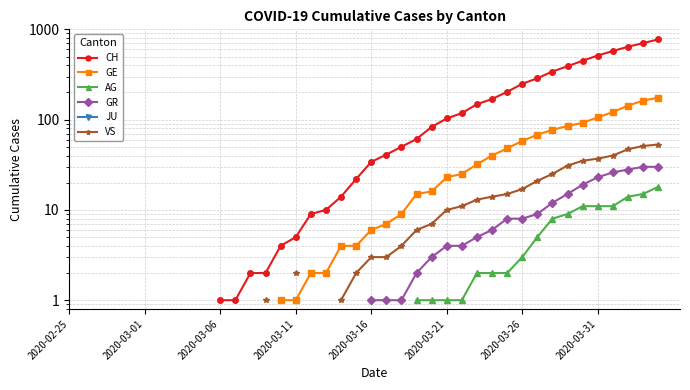

What is the label of the 38th point from the right?

2020-03-06